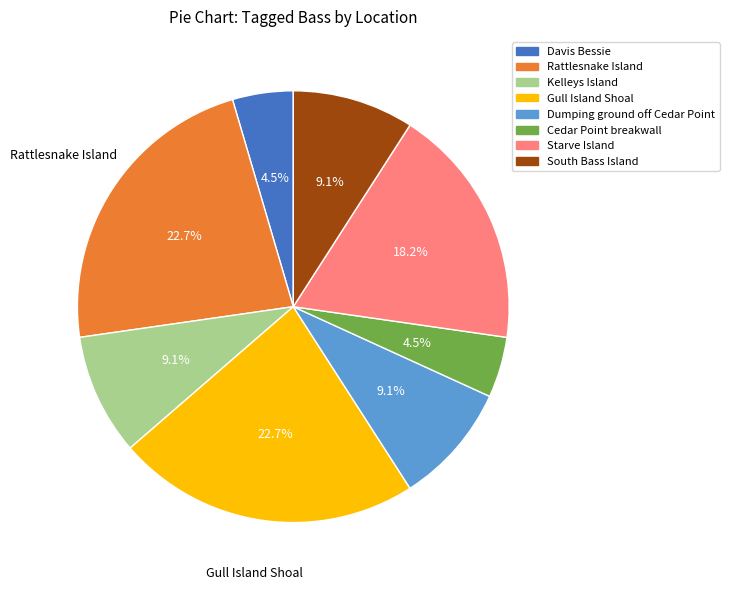

How many slices are in this pie chart?

8